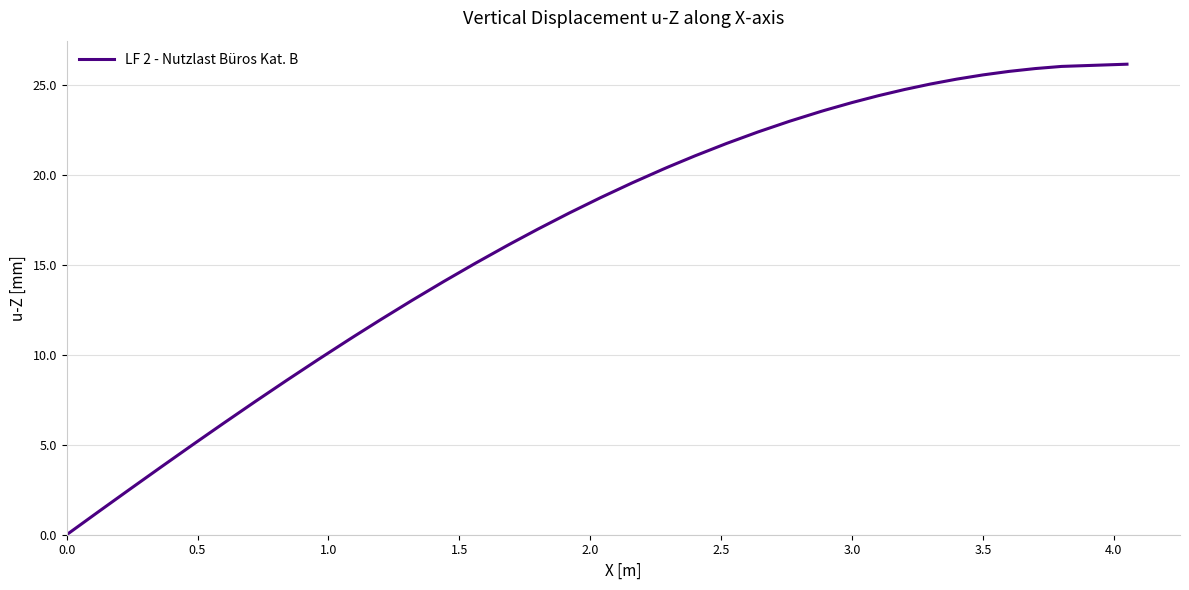

What is the maximum value shown in the chart?

26.2